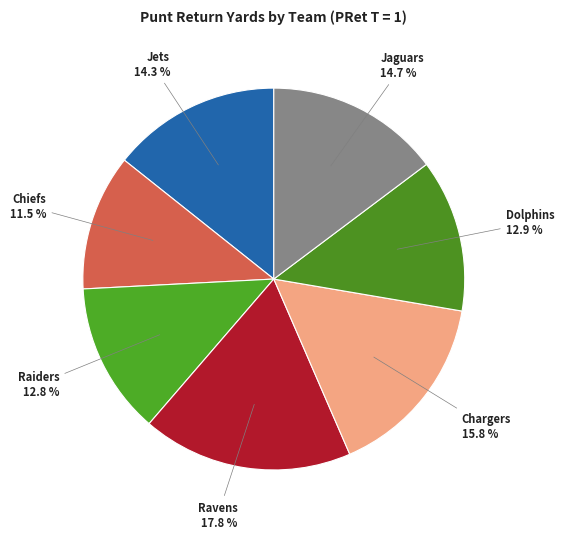

Which has a higher value, Raiders or Jets?

Jets